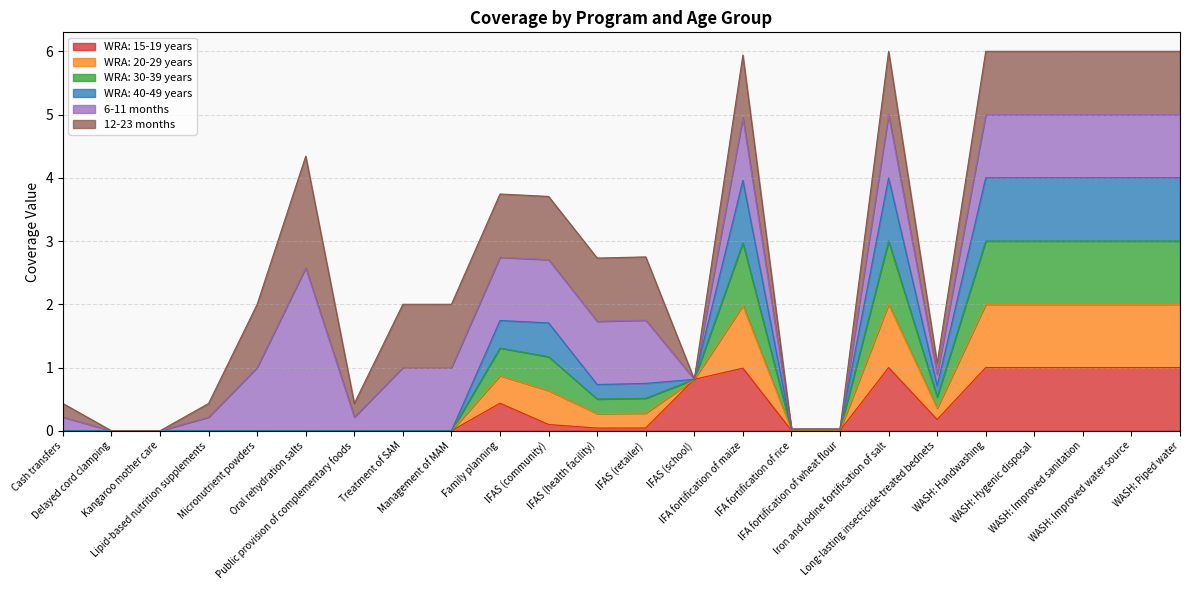

Which series has the largest total across all categories?

WRA: 20-29 years